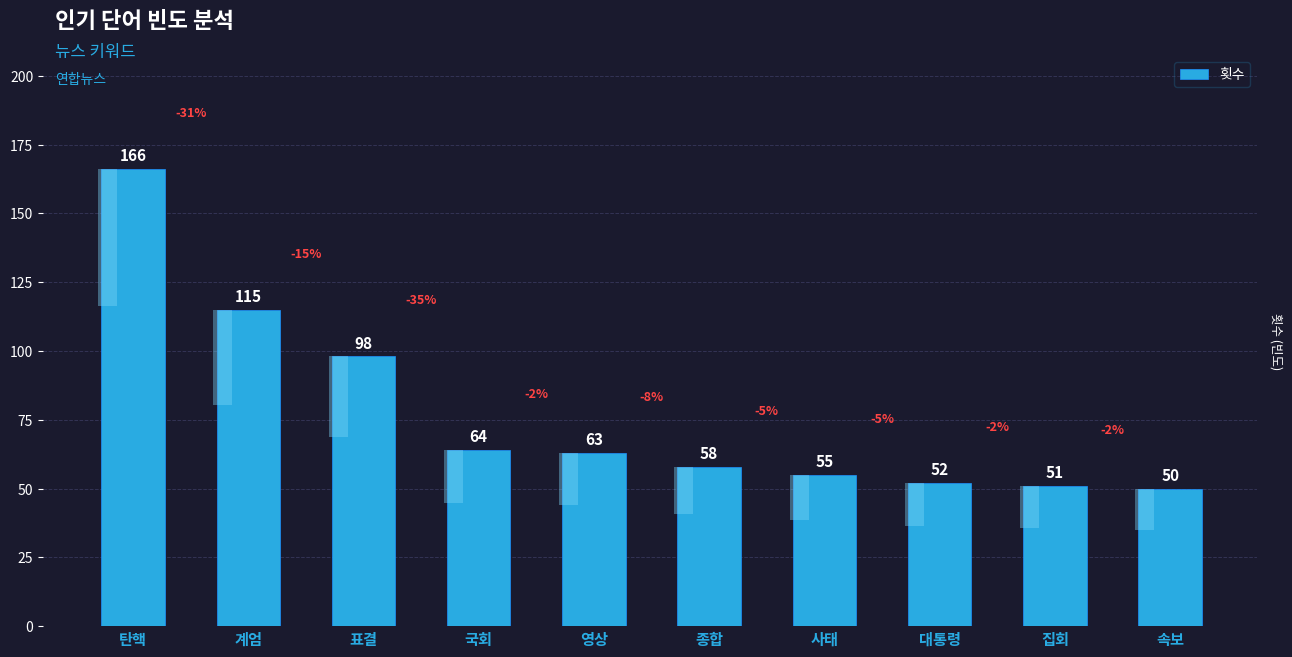

Rank the categories by value from lowest to highest.

속보, 집회, 대통령, 사태, 종합, 영상, 국회, 표결, 계엄, 탄핵